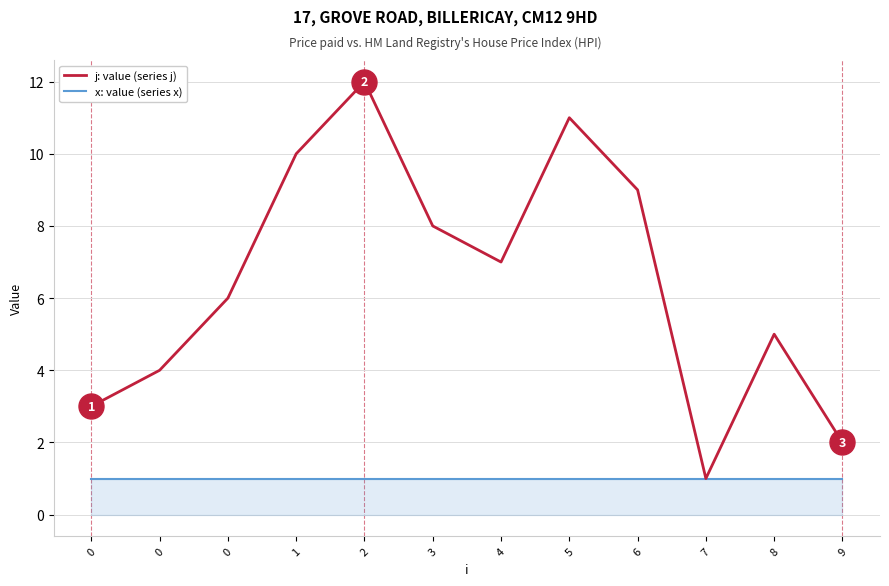

What is the total value across all series at 8?

6